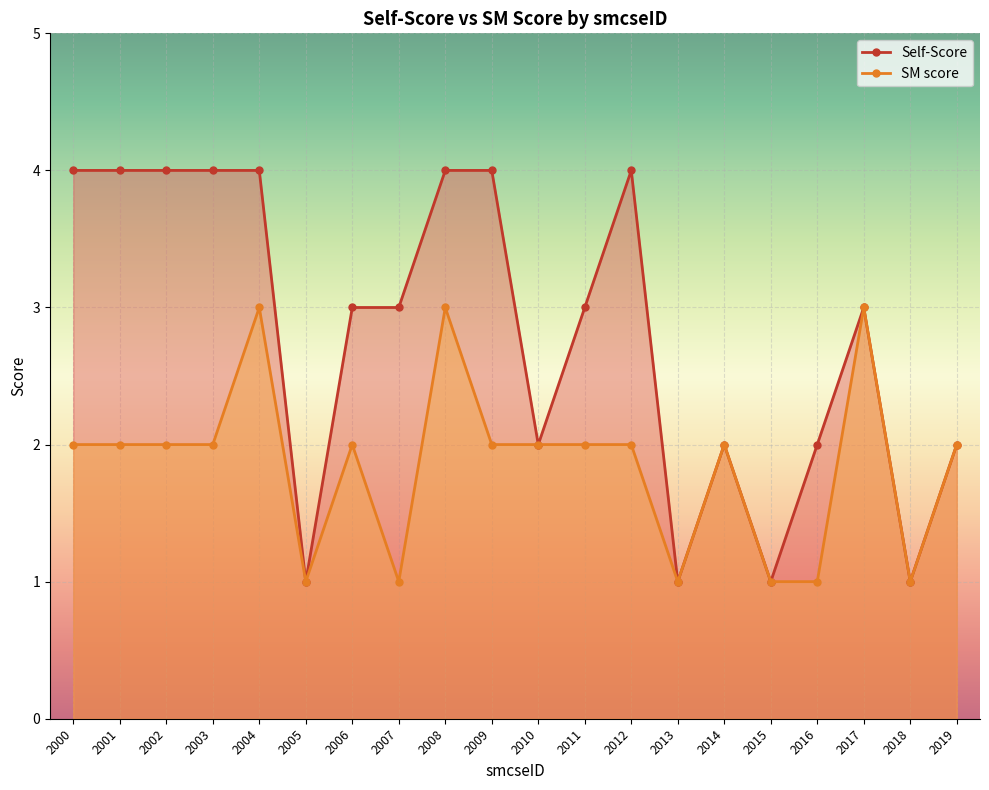

The SM score series shows 0 at 2007. True or false?

False